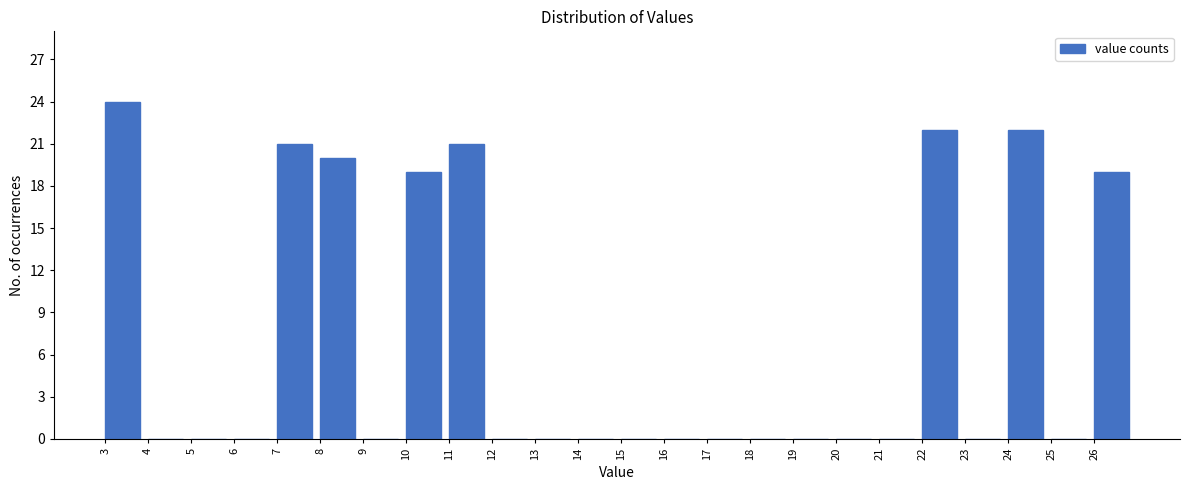

Which range on the x-axis has the tallest bar?

3 to 4